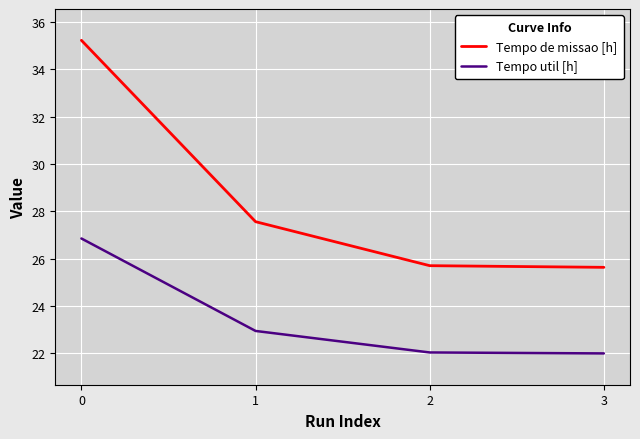

What is the difference between the highest and lowest values at 2?

3.7